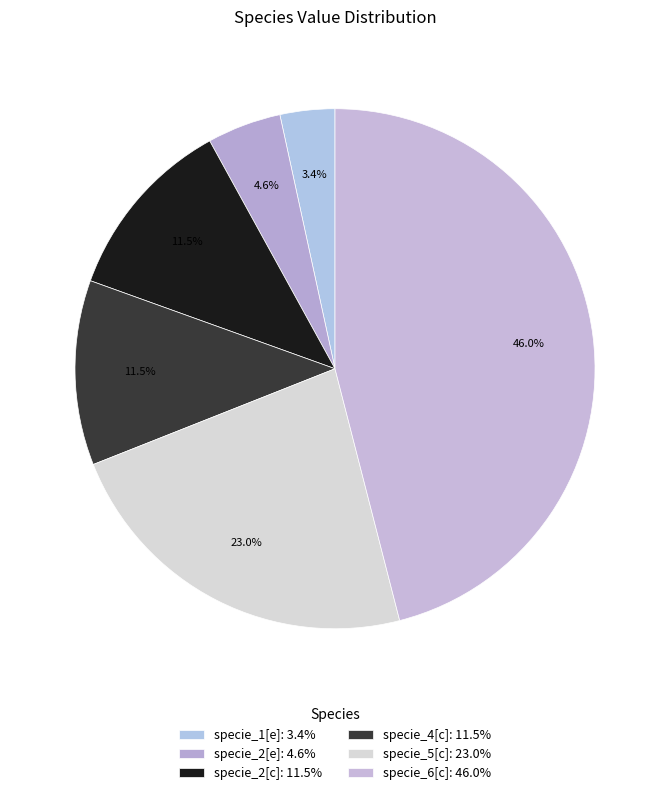

Do specie_4[c] and specie_2[c] together represent more than half of the pie?

No